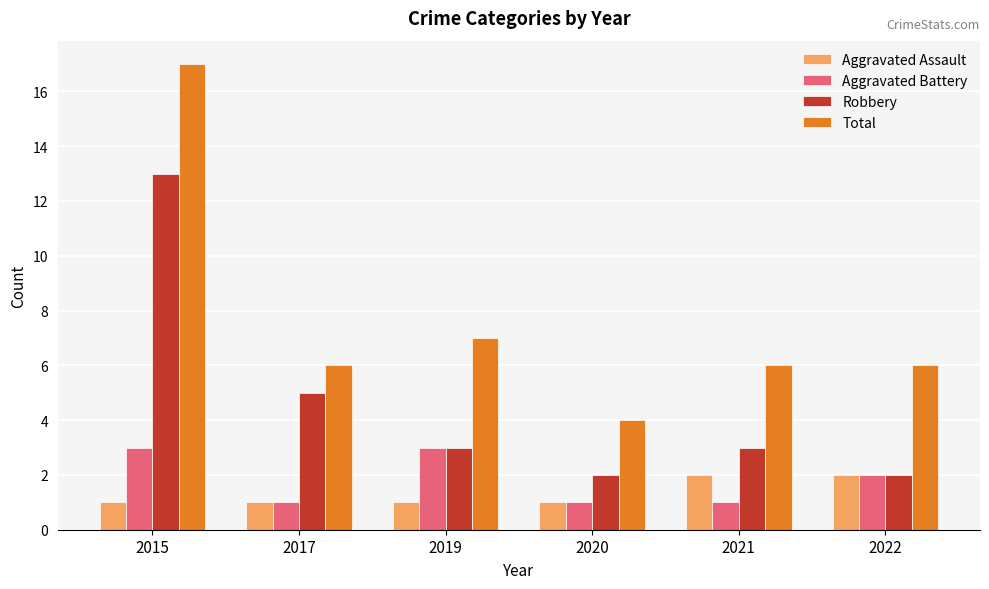

At which label does Aggravated Battery first exceed 2?

2015